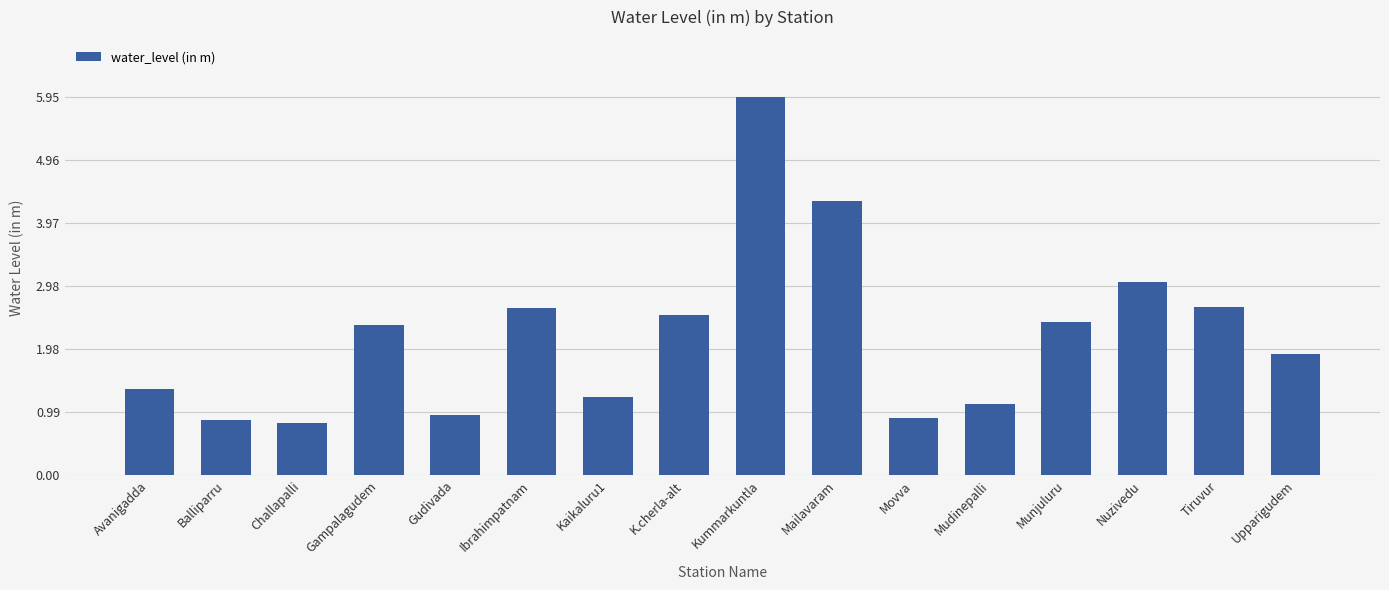

The chart shows a value of 0.6 at Kaikaluru1. True or false?

False